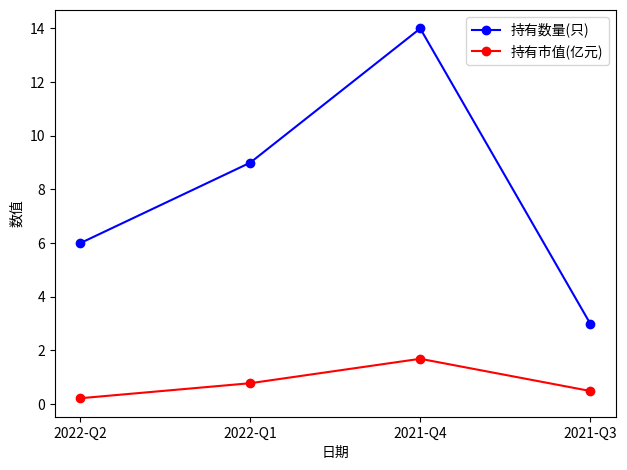

Which category has the highest value in the 持有数量(只) series?

2021-Q4